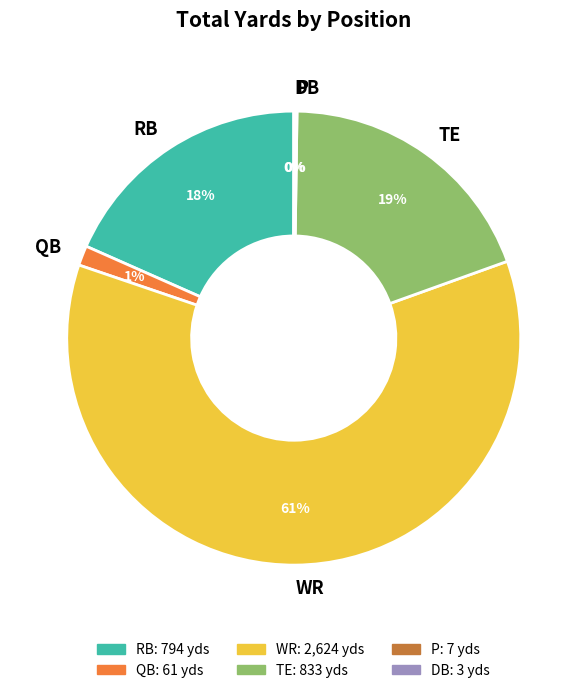

Does WR account for over 50% of the chart?

Yes